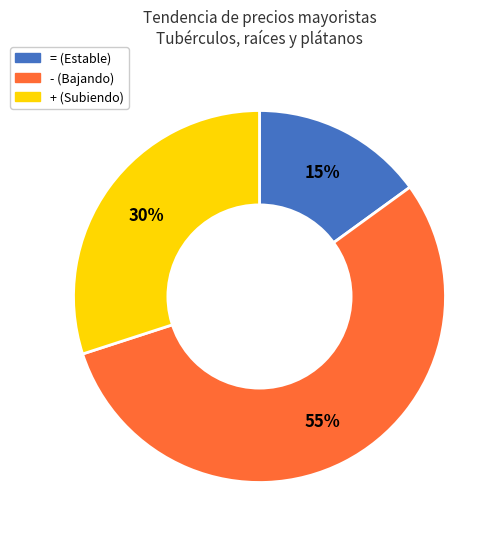

To the nearest percent, what is the average slice percentage?

33%